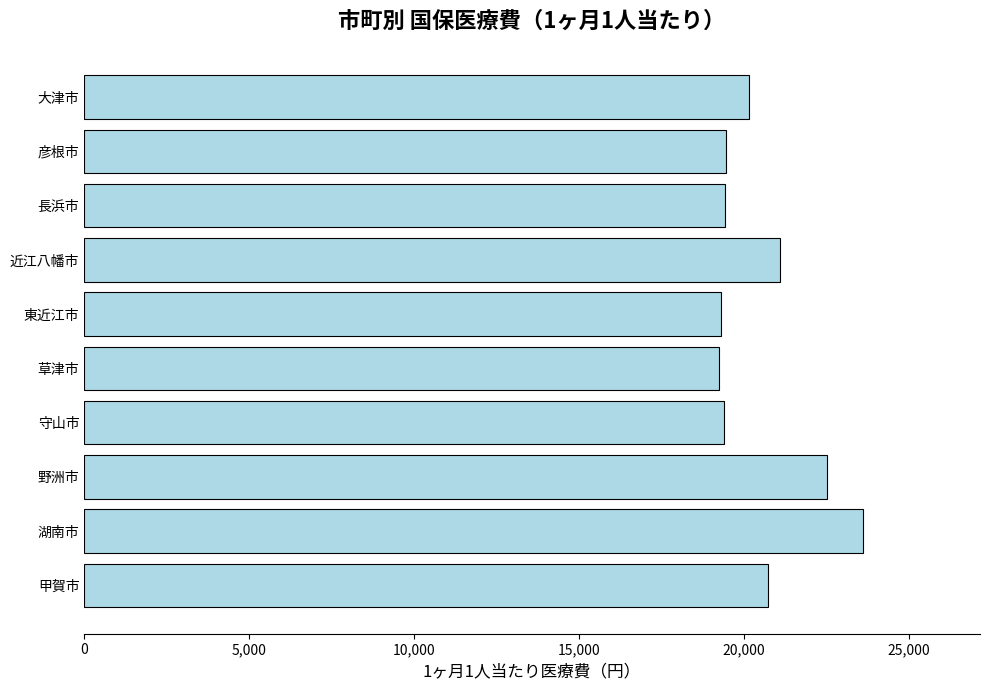

Is it true that the value at 甲賀市 is 32130?

False